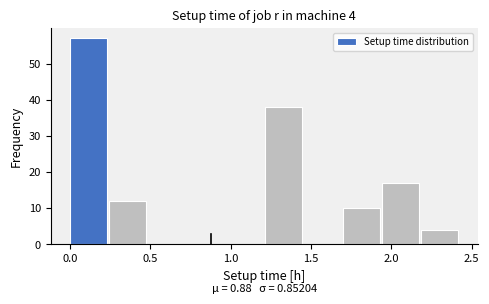

Over which range of the x-axis is the bar tallest?

0.00 to 0.25